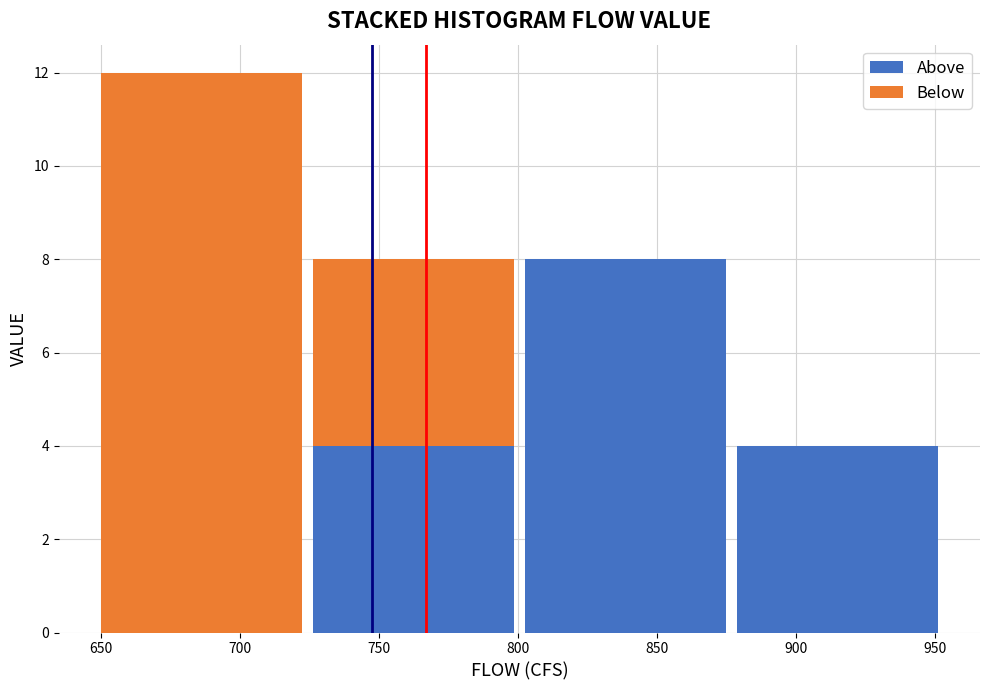

Which range on the x-axis has the tallest stacked bar (by total height)?

650 to 725